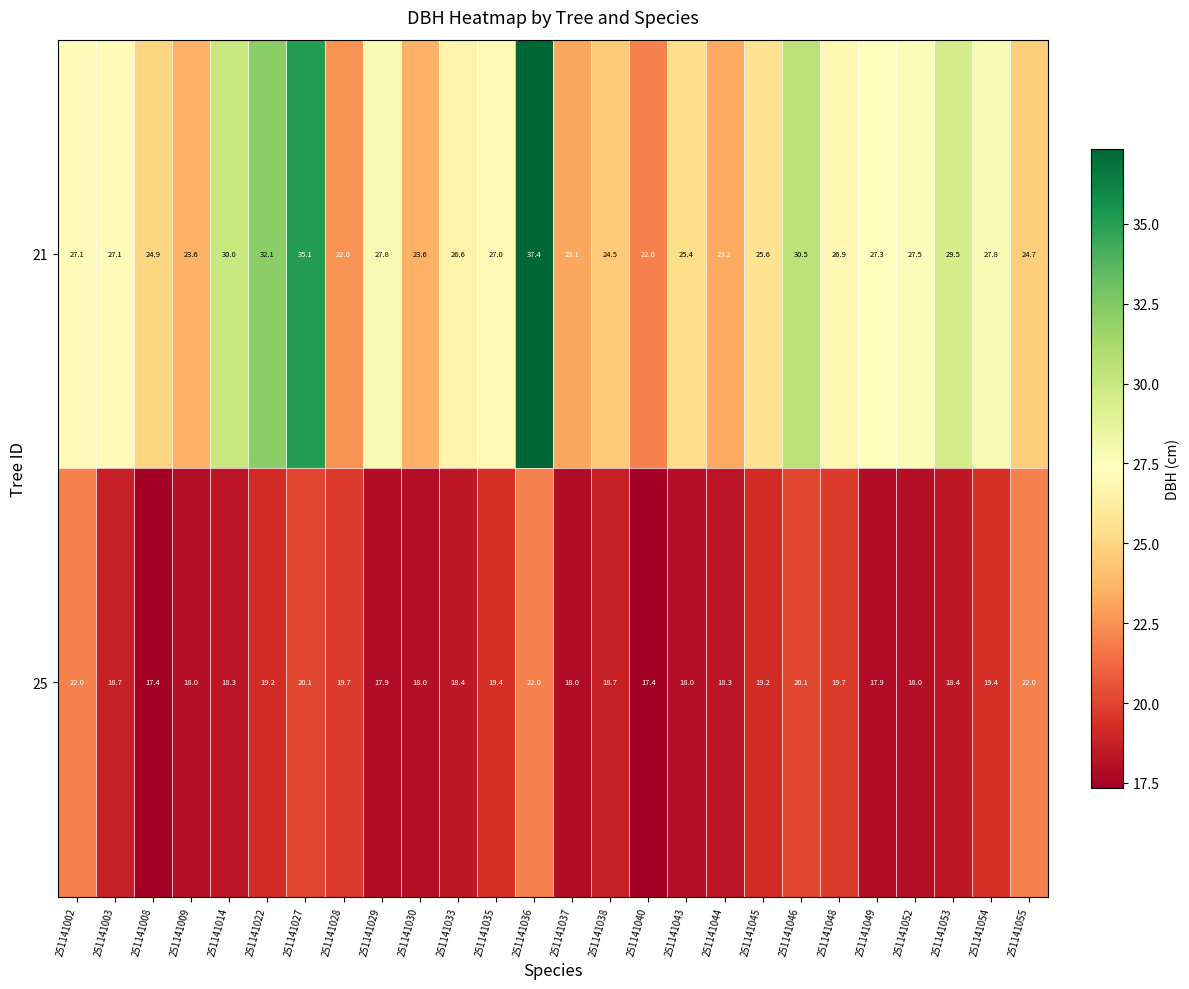

True or false: 21 has a value of 16.4 at 251141043.

False